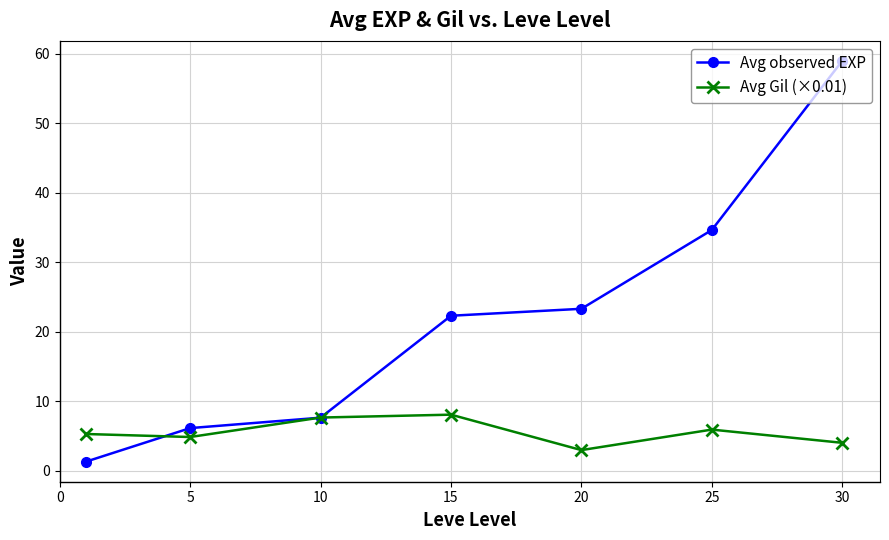

Which series has the widest spread of values?

Avg observed EXP